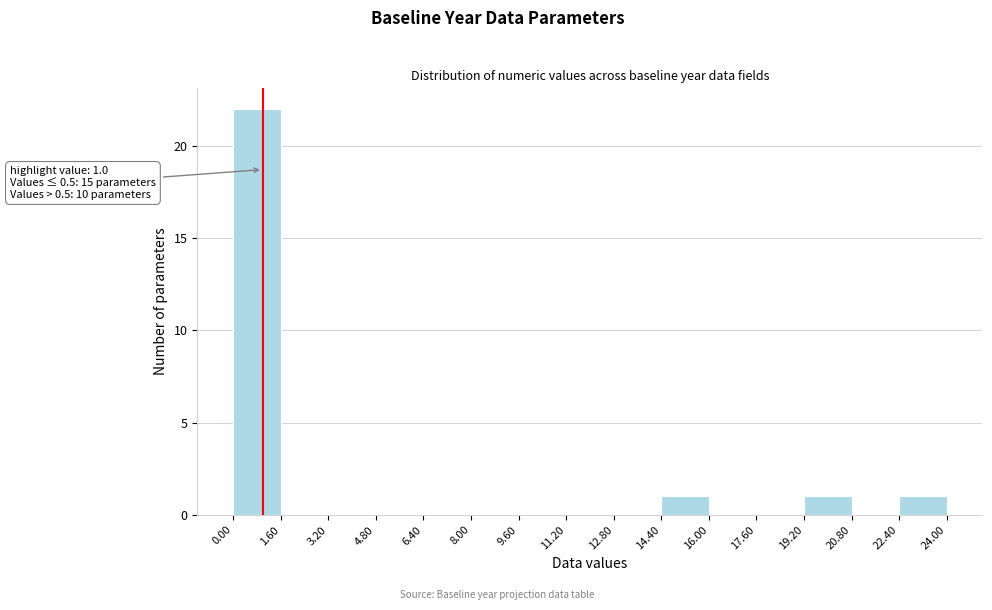

Which range on the x-axis has the tallest bar?

0.00 to 1.60